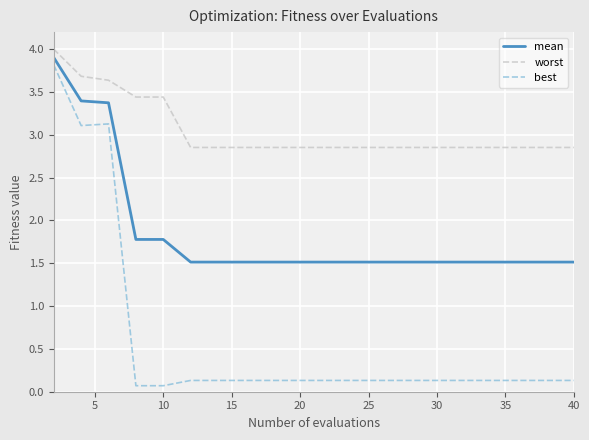

Which series has the largest range (max minus min)?

best